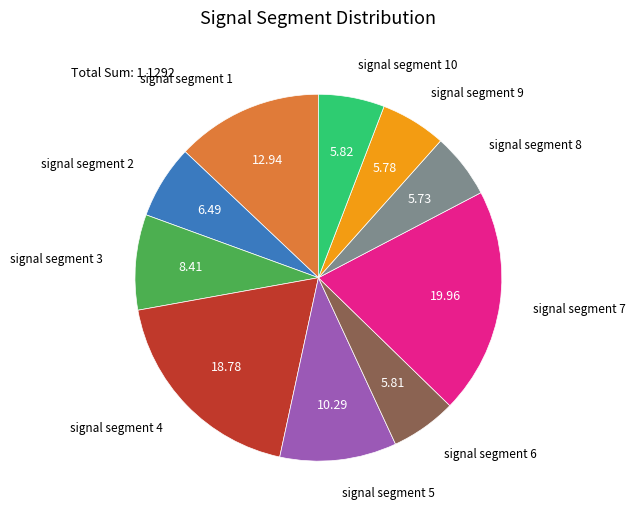

Combined, do signal segment 6 and signal segment 5 account for over 50%?

No